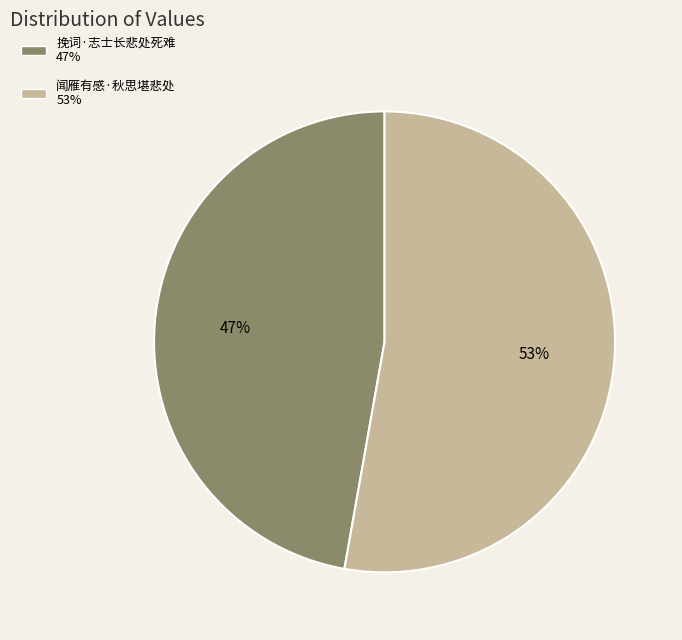

To the nearest percent, what is the average slice percentage?

50%